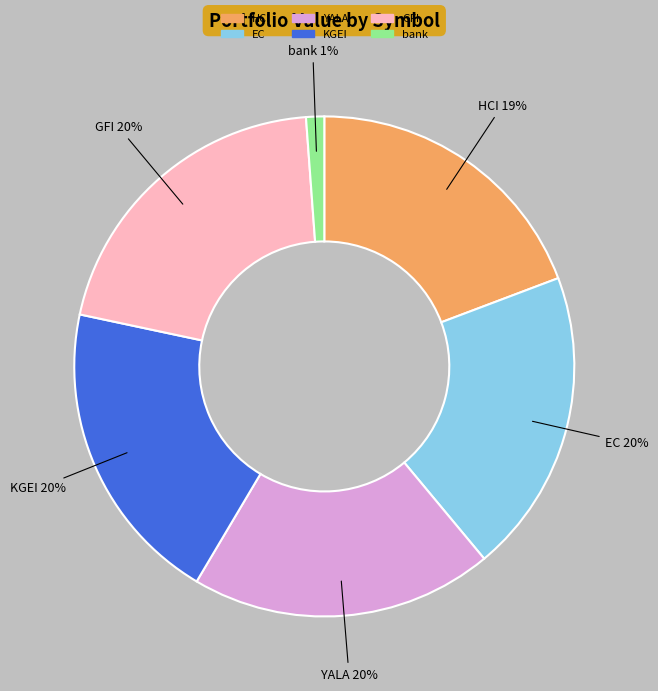

How many slices are in this pie chart?

6